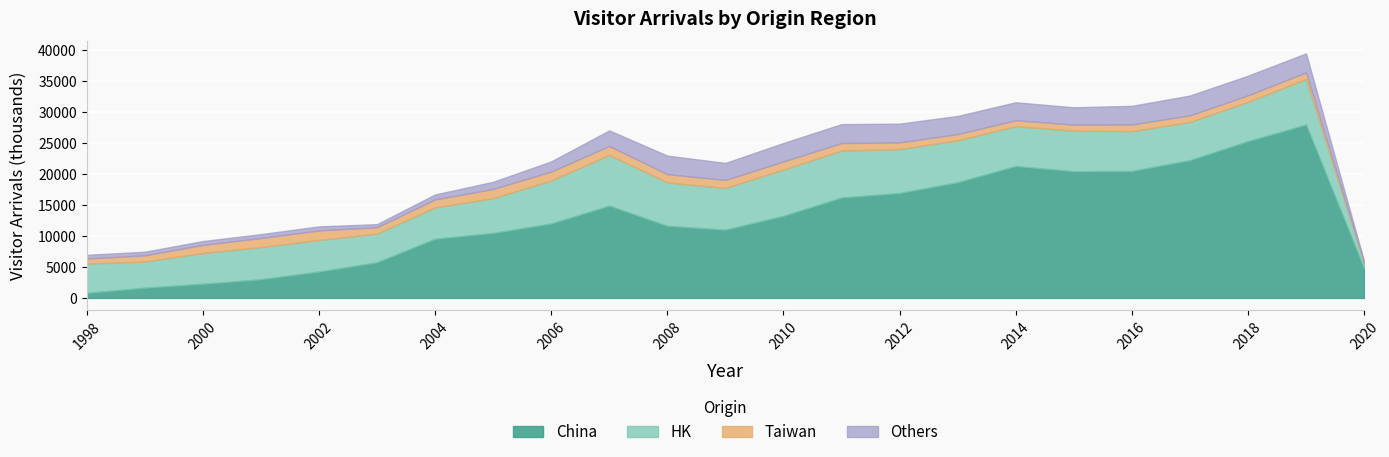

True or false: China and HK cross at least once.

True